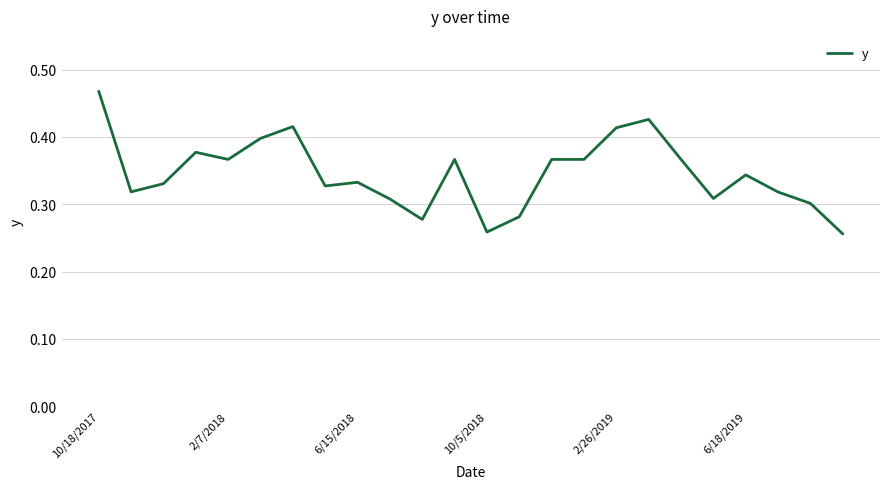

Count the values in the range 0 to 1.

24